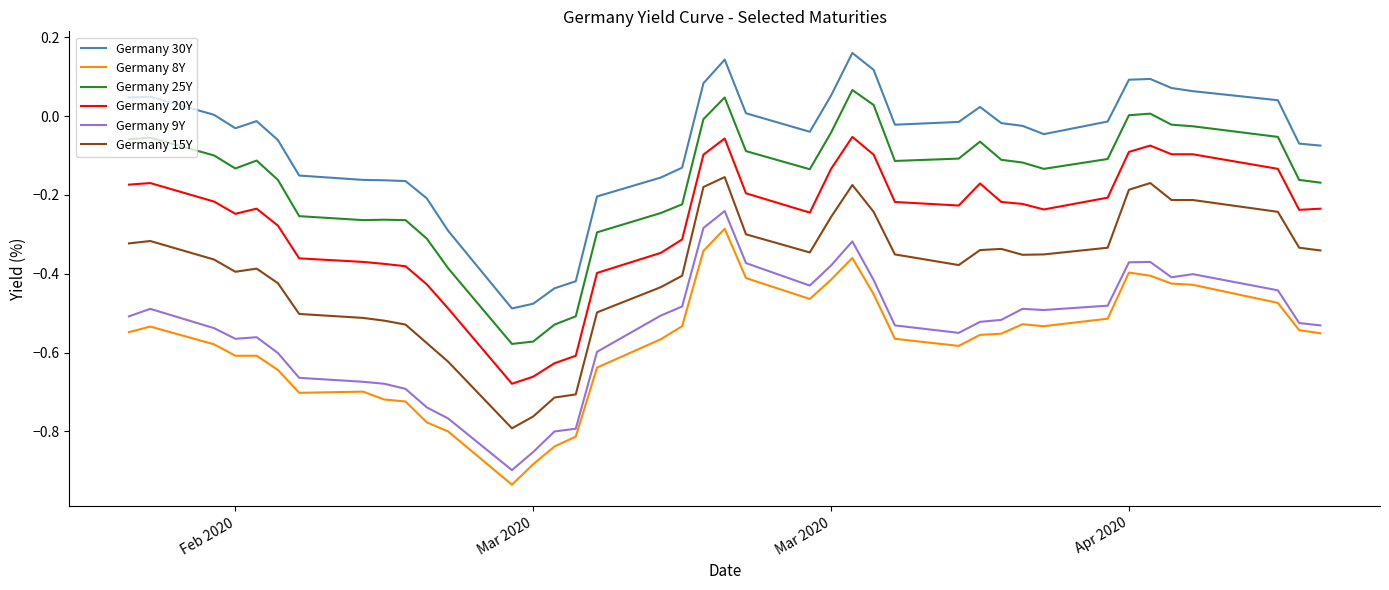

True or false: Germany 8Y and Germany 15Y intersect in this chart.

False